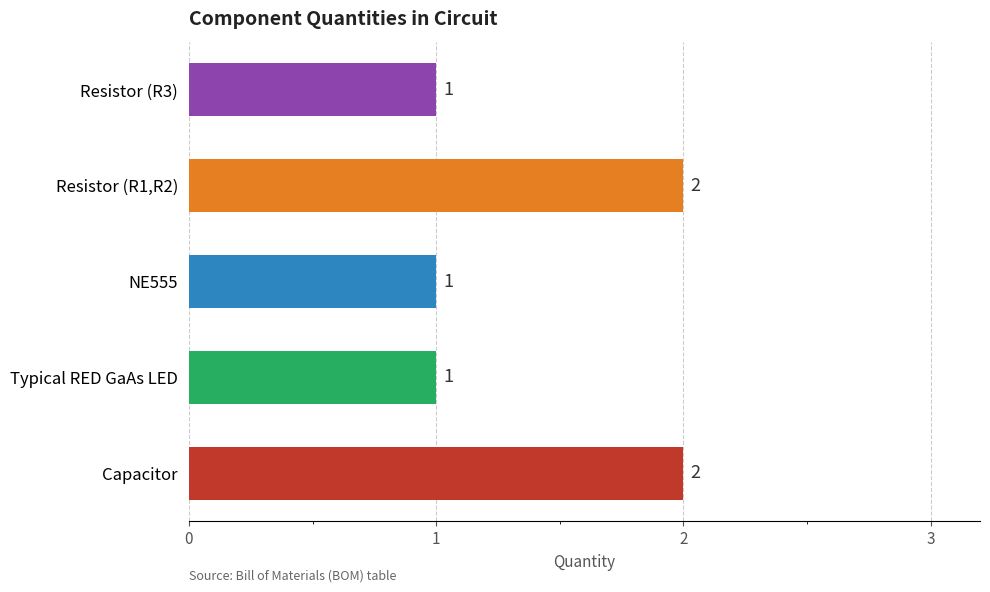

Which has a higher value, Resistor (R3) or Capacitor?

Capacitor